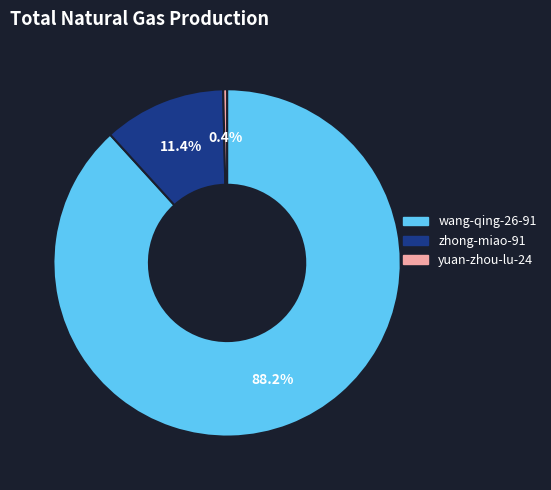

To the nearest percent, what is the difference between the largest and smallest slice percentages?

88%